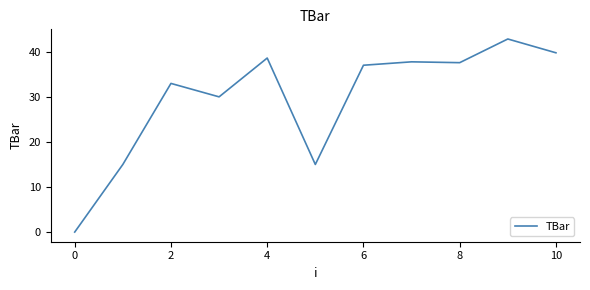

What is the difference between the maximum and minimum values?

42.8